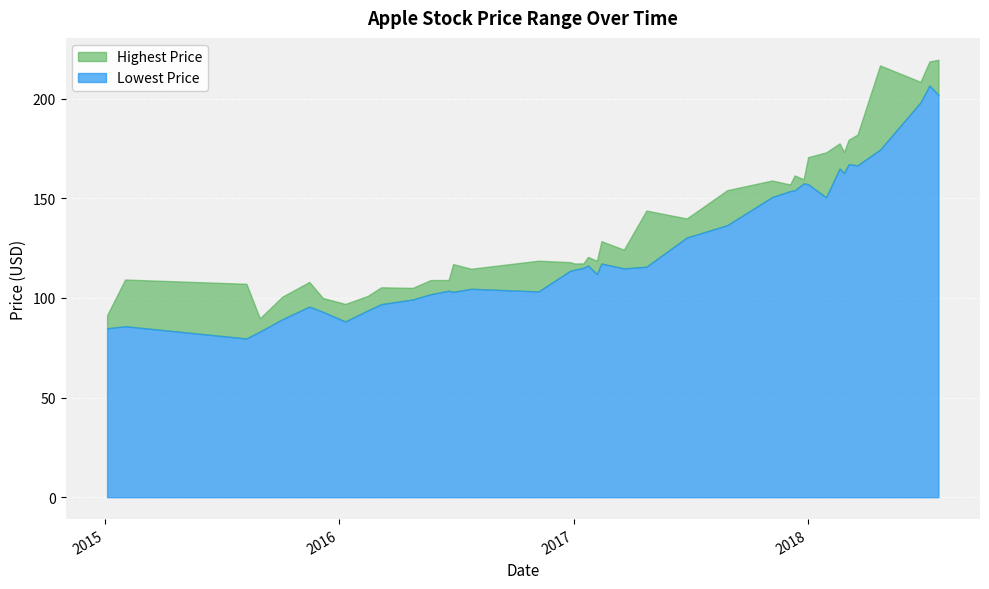

List the labels in order of Lowest Price value, largest first.

2018-07-09, 2018-07-23, 2018-06-25, 2018-04-23, 2018-03-05, 2018-03-19, 2018-02-19, 2018-02-26, 2017-12-25, 2018-01-01, 2017-12-11, 2017-12-04, 2017-11-06, 2018-01-29, 2017-08-28, 2017-06-26, 2017-02-13, 2017-01-23, 2017-04-24, 2017-01-16, 2017-03-20, 2017-01-02, 2016-12-26, 2017-02-06, 2016-07-25, 2016-06-20, 2016-11-07, 2016-06-27, 2016-05-23, 2016-04-25, 2016-03-07, 2015-11-16, 2016-02-15, 2015-12-07, 2015-10-05, 2016-01-11, 2015-02-02, 2015-01-05, 2015-08-31, 2015-08-10